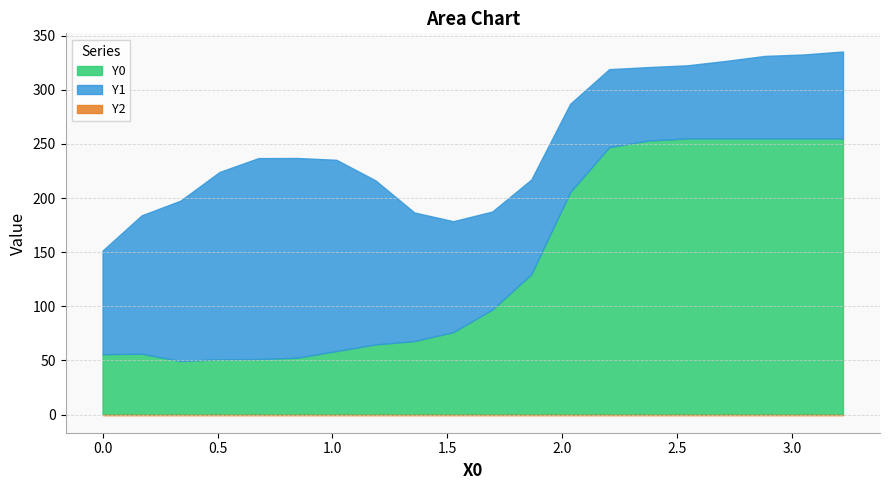

What is the difference between the maximum and second lowest values in the X0 series?

3.1